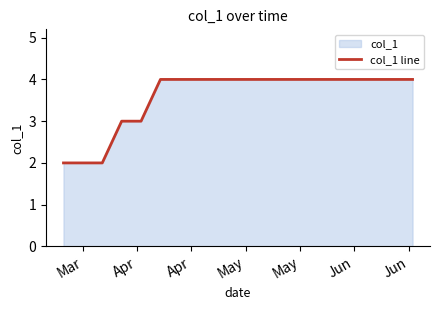

Does the chart have visible grid lines?

No